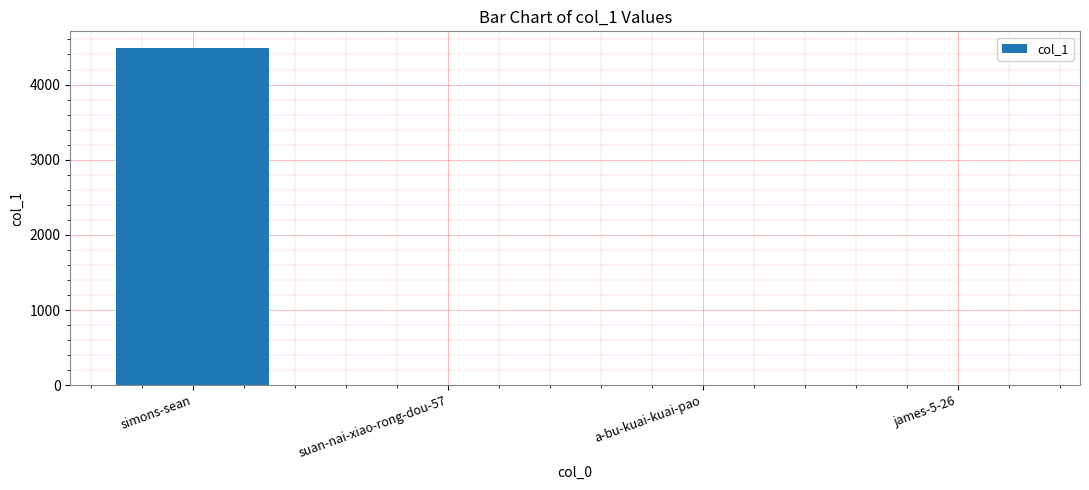

What is the greatest value displayed?

4484